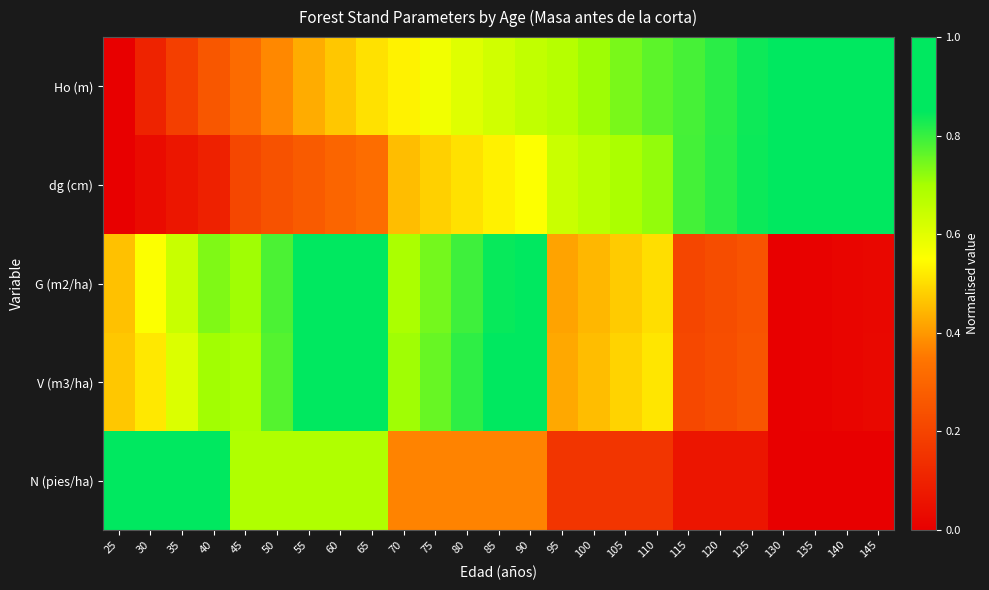

What is the difference between the highest and lowest values at 145?

1.0